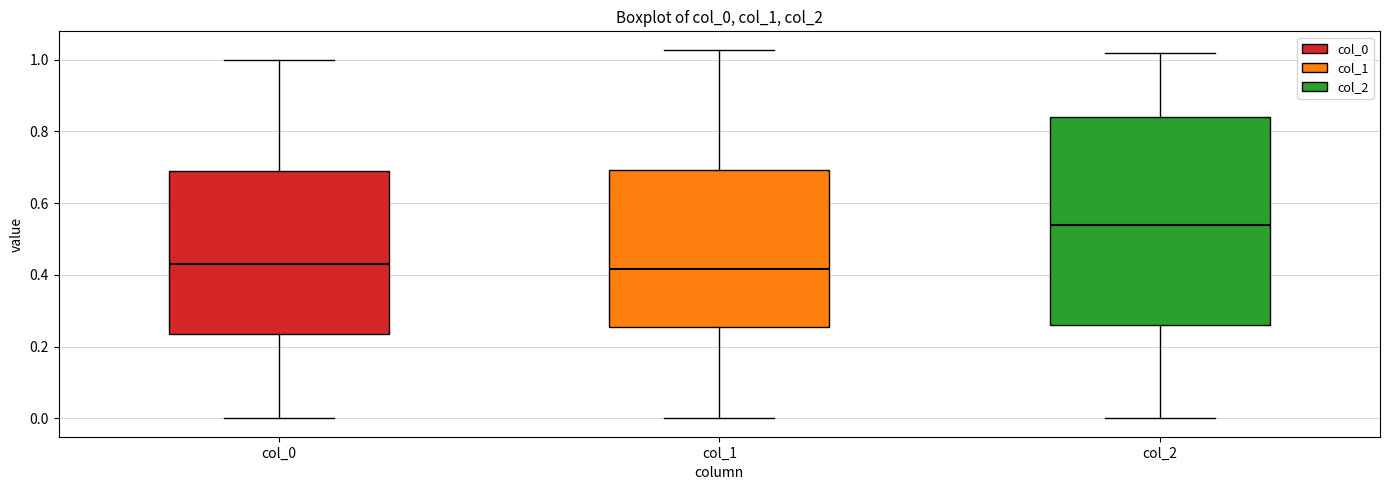

Reading left to right, transcribe this box plot: for each box, give where its median line is, the range the box spans, and where its two whiskers end, as read against the y-axis. The values are not printed on the chart, so give them approximately, as read against the axis.

col_0: median 0.42, box 0.24 to 0.68, whiskers 0.00 to 1.00
col_1: median 0.42, box 0.26 to 0.70, whiskers 0.00 to 1.02
col_2: median 0.54, box 0.26 to 0.84, whiskers 0.00 to 1.02